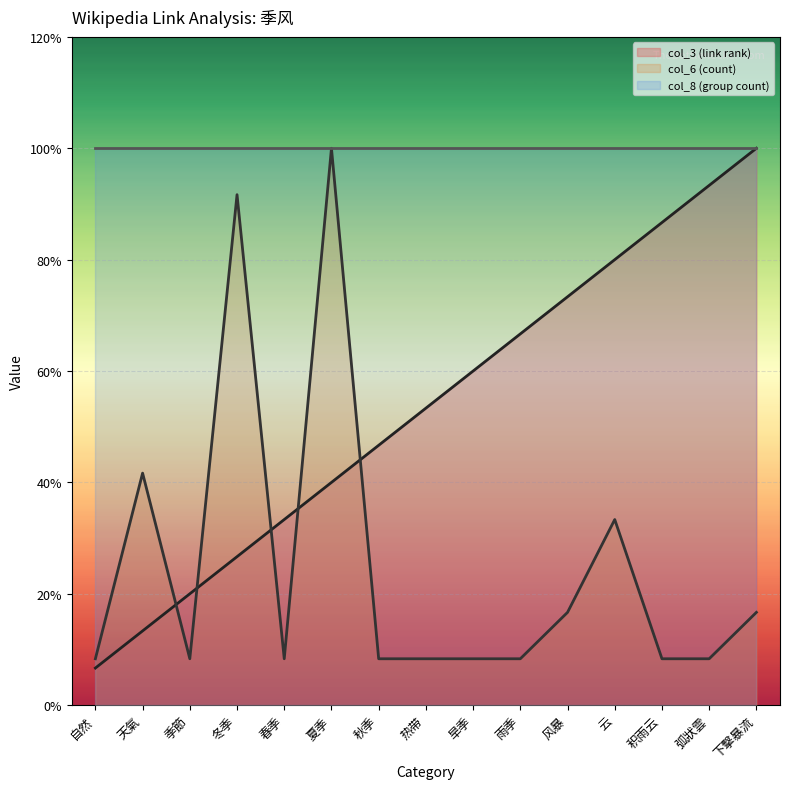

Which series has the widest spread of values?

col_3 (link rank)